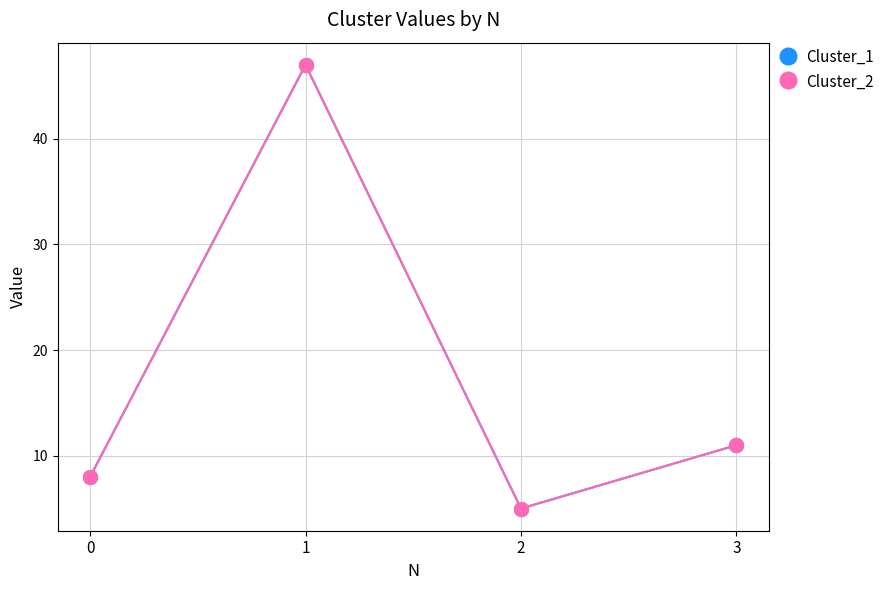

Is this an area chart (filled region under the line)?

No